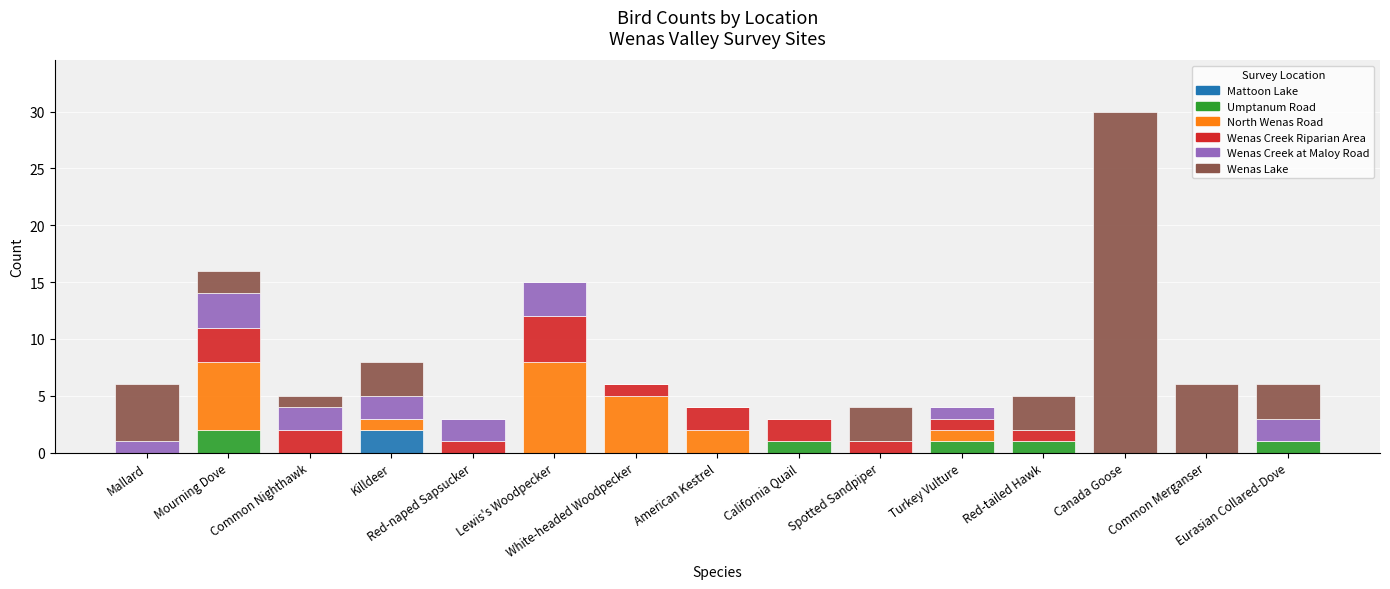

Rank the series at White-headed Woodpecker from lowest to highest value.

Mattoon Lake, Umptanum Road, Wenas Creek at Maloy Road, Wenas Lake, Wenas Creek Riparian Area, North Wenas Road